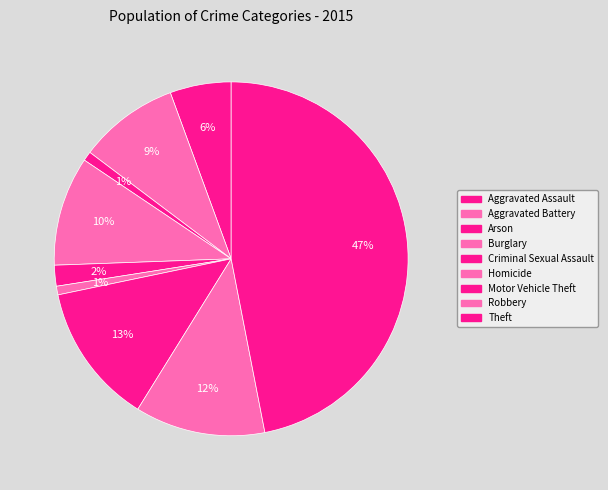

Approximately how many times larger is the value at Homicide compared to Burglary?

0.1